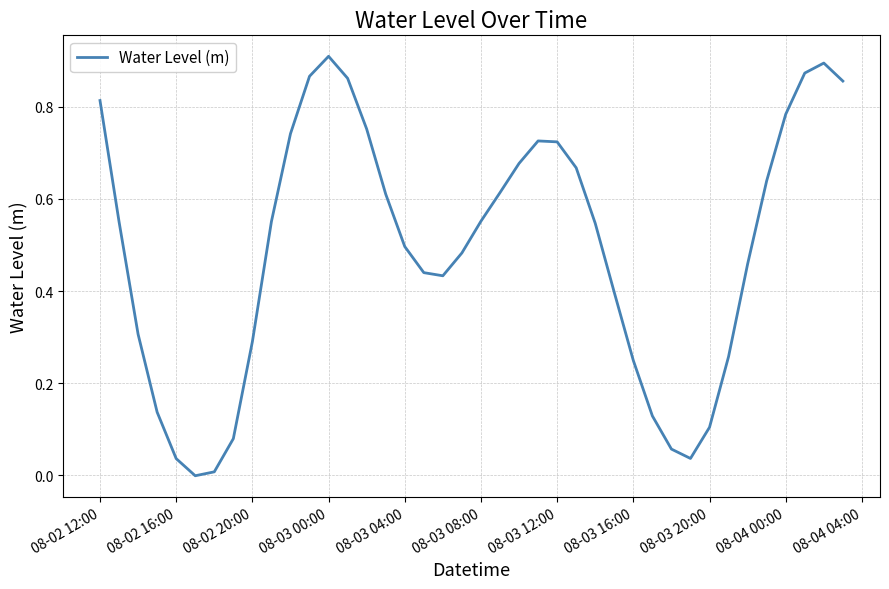

How many interior local peaks (higher than both neighbors) does the data have?

3